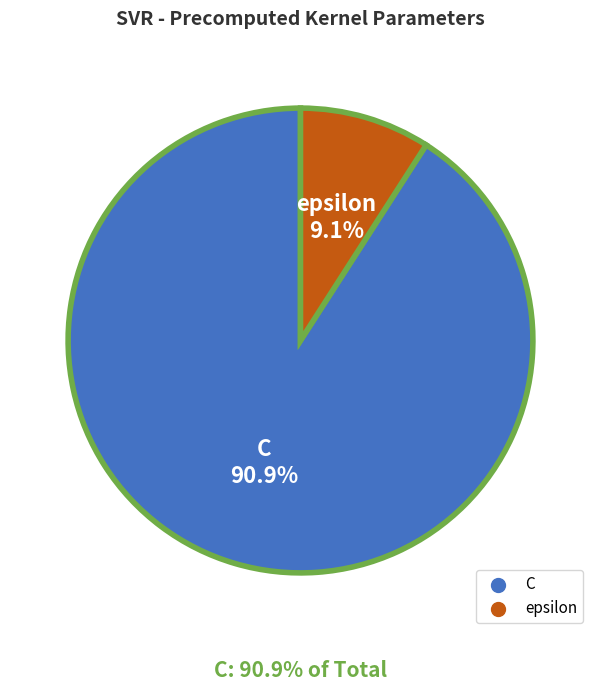

How many slices are in this pie chart?

2